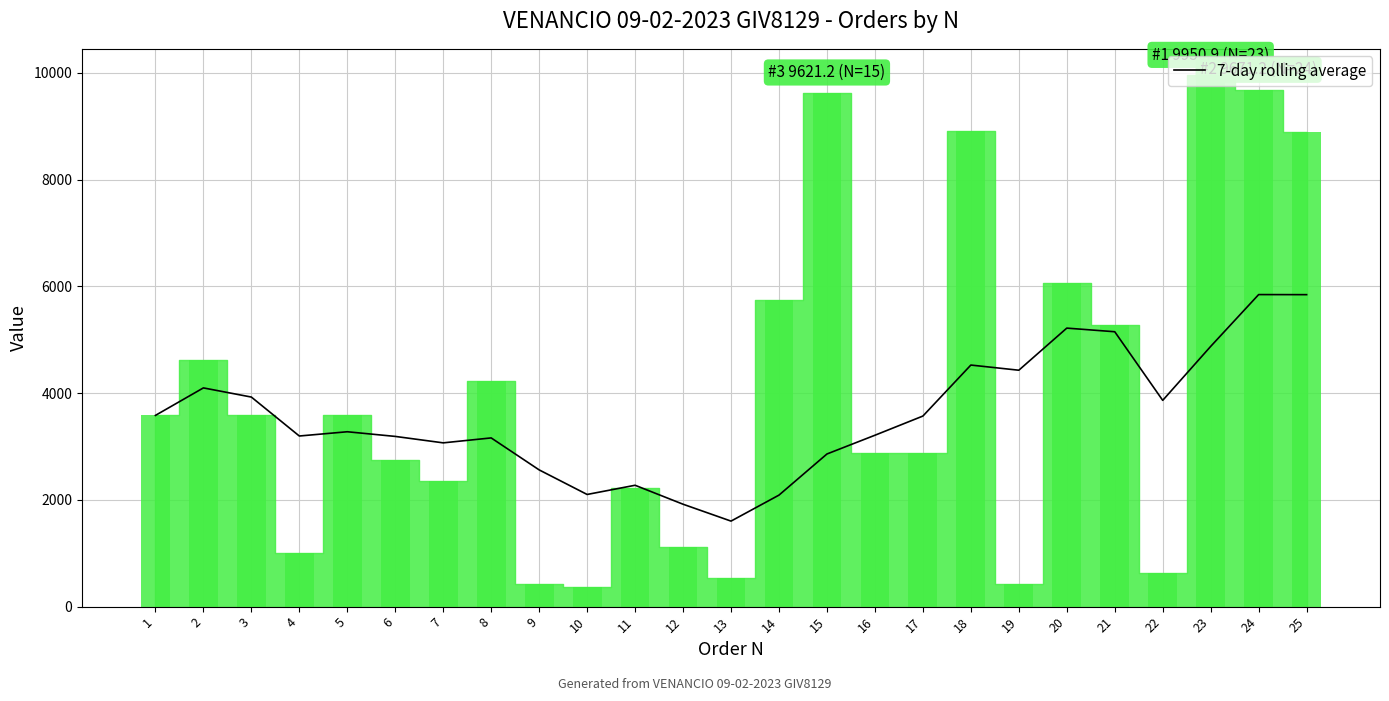

Reading left to right, what are all the values shown in this chart?

1=3581.9	2=4097.1	3=3925.6	4=3196.1	5=3275.7	6=3188.5	7=3067.8	8=3160.2	9=2561.3	10=2101.0	11=2273.4	12=1918.4	13=1602.0	14=2089.0	15=2859.3	16=3210.2	17=3569.7	18=4525.1	19=4428.3	20=5217.0	21=5149.2	22=3863.9	23=4874.6	24=5845.3	25=5843.8